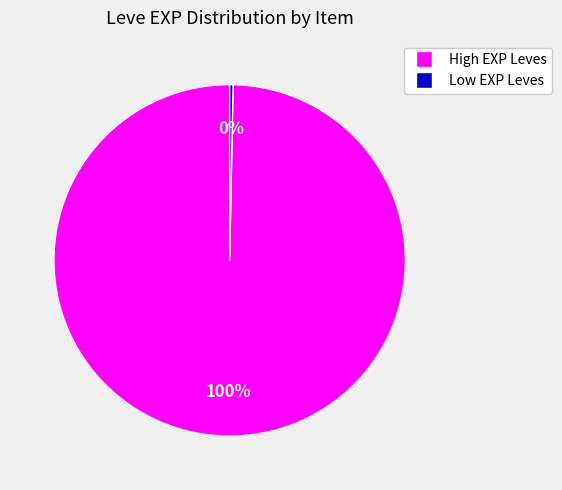

To the nearest percent, what is the average slice percentage?

50%